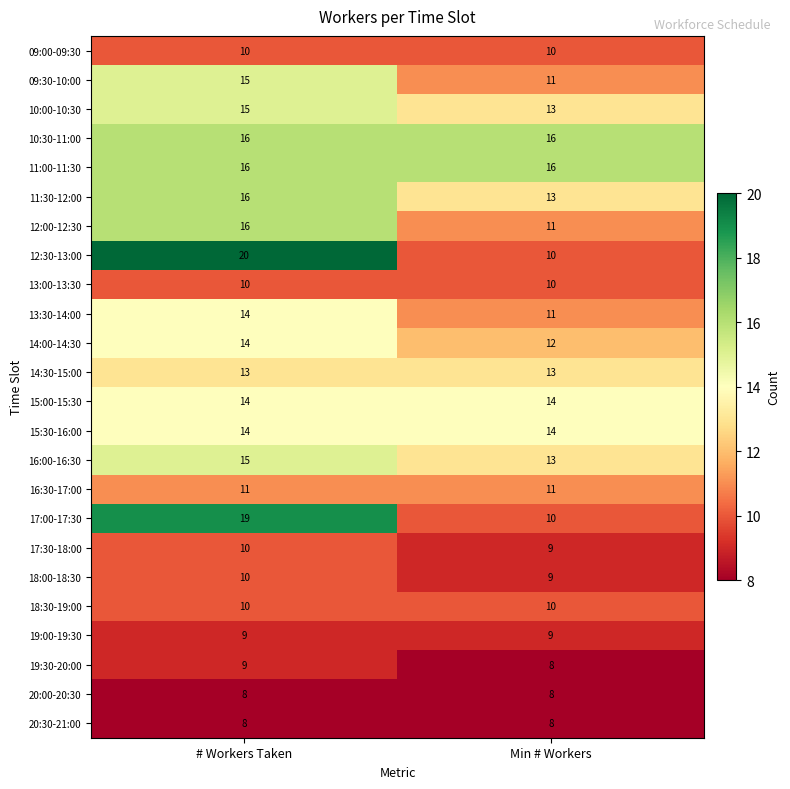

What is the maximum value for 10:00-10:30?

15